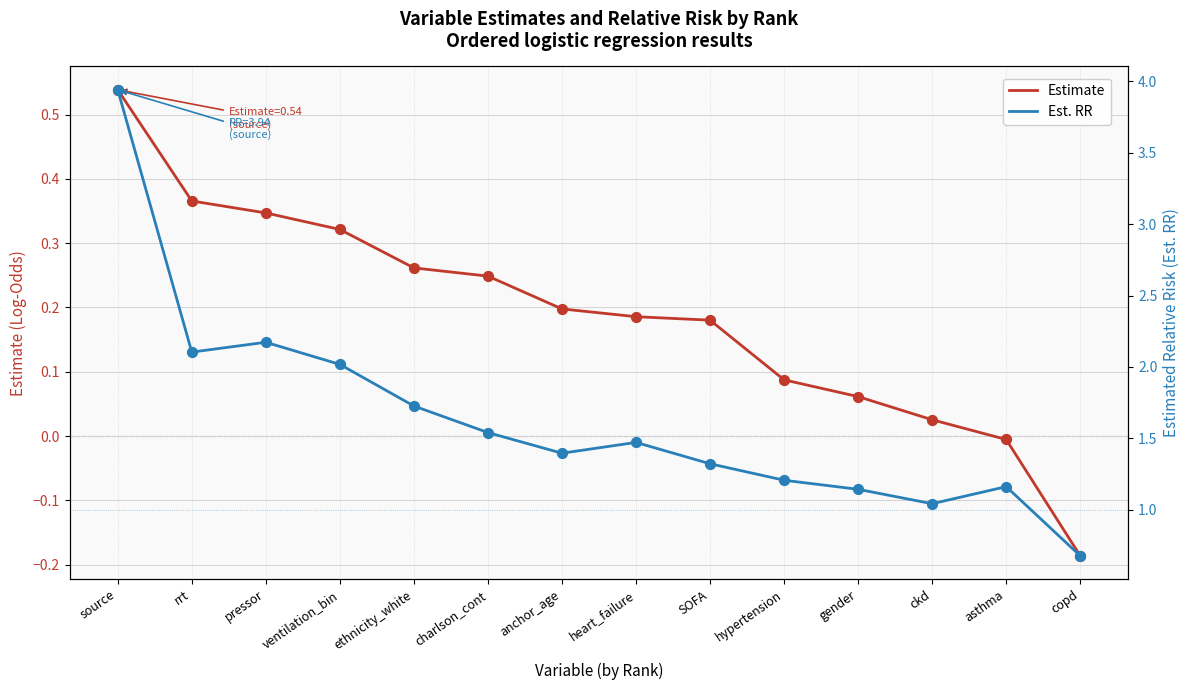

Which series has the largest total across all categories?

Est. RR